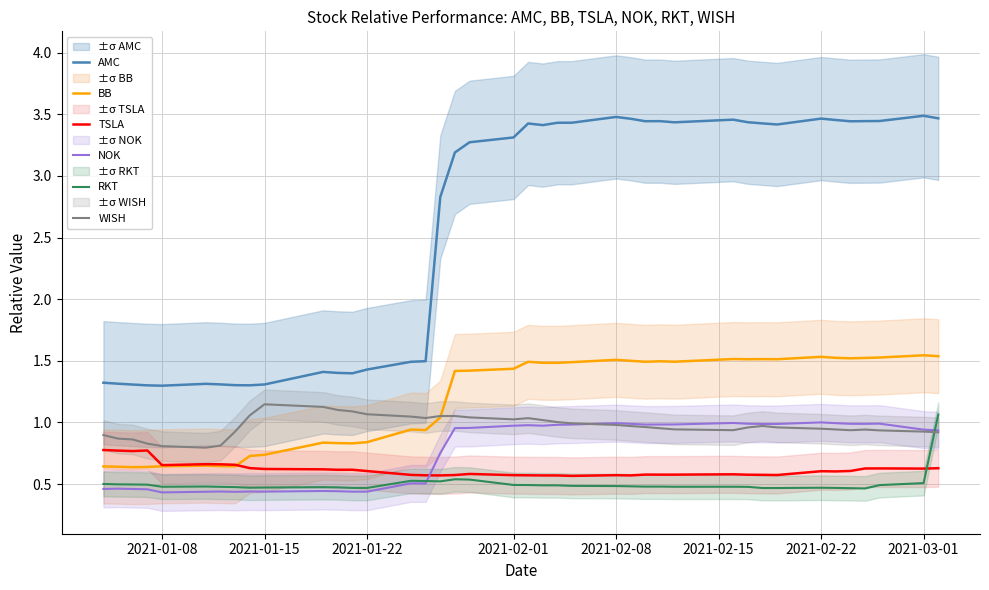

The value of RKT at 2021-03-01 is 0.5. True or false?

True